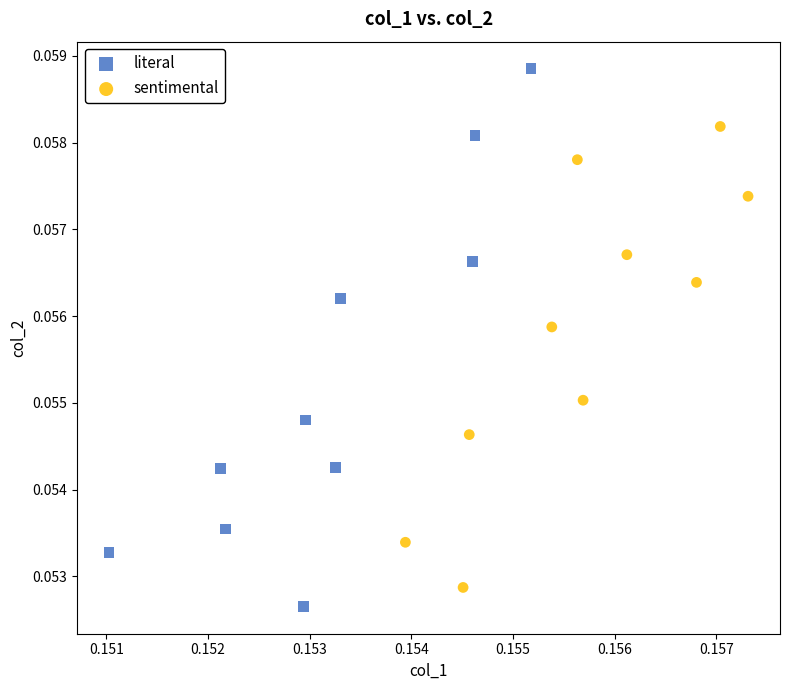

Which series contains the highest Y value?

literal